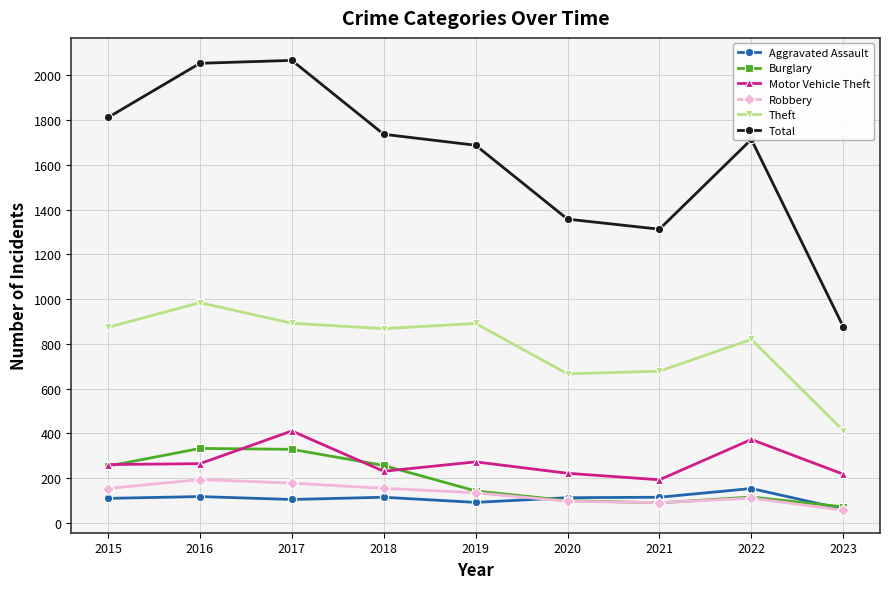

List the series in order of their peak value, lowest first.

Aggravated Assault, Robbery, Burglary, Motor Vehicle Theft, Theft, Total